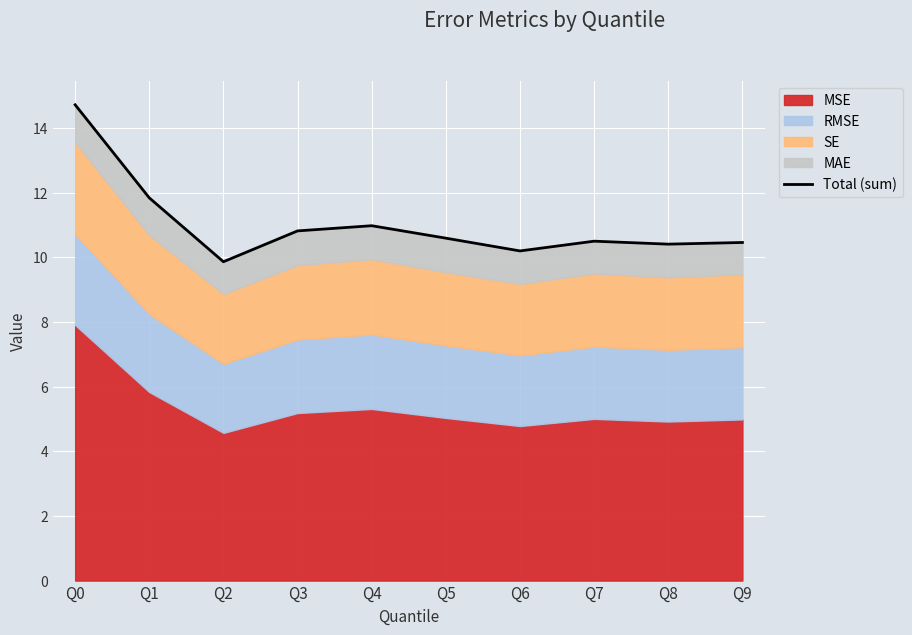

Reading right to left, transcribe all the data shown in this chart.

10.5	10.4	10.5	10.2	10.6	11.0	10.8	9.9	11.8	14.7